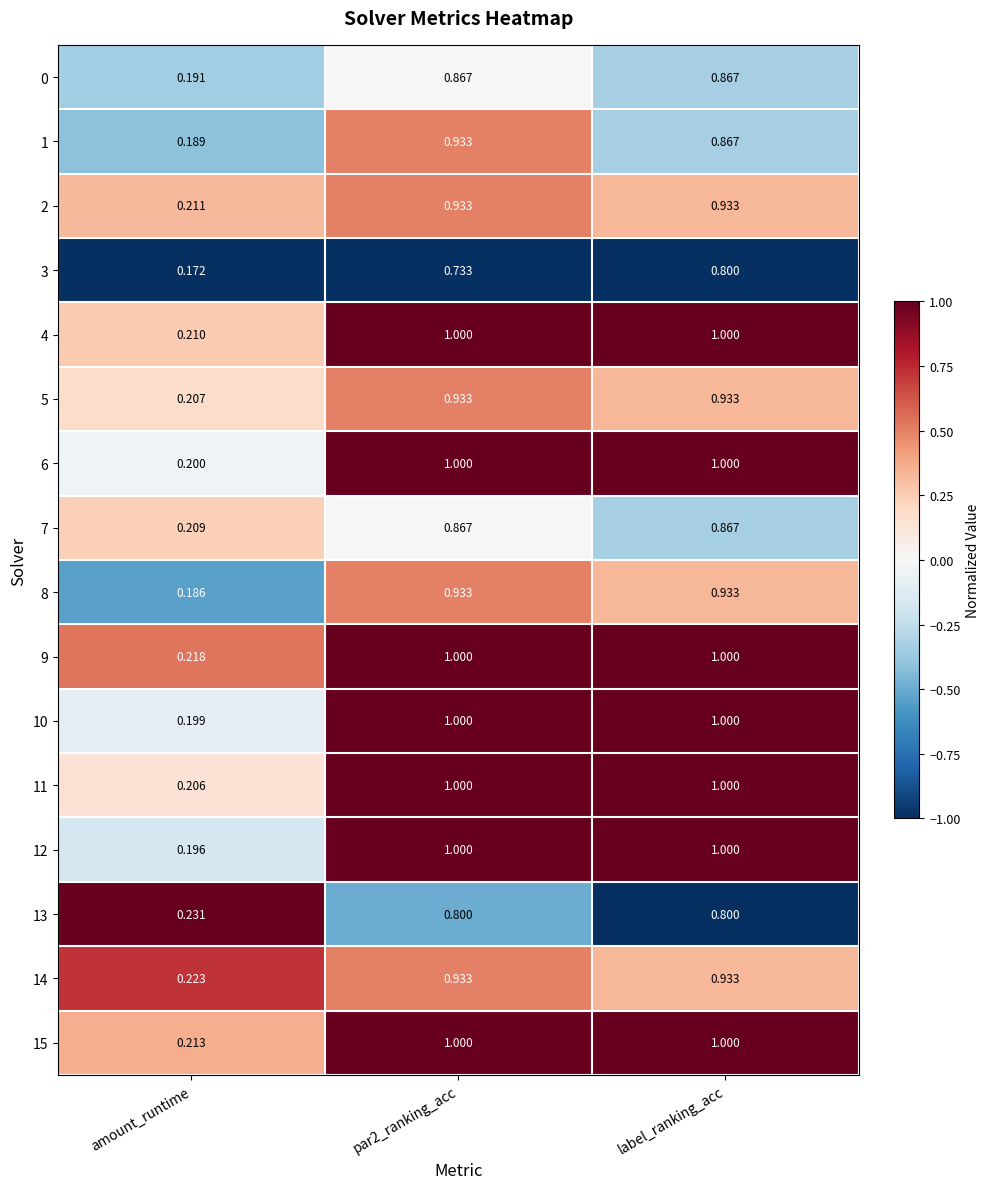

What is the spread (max minus min) of values at amount_runtime?

0.1